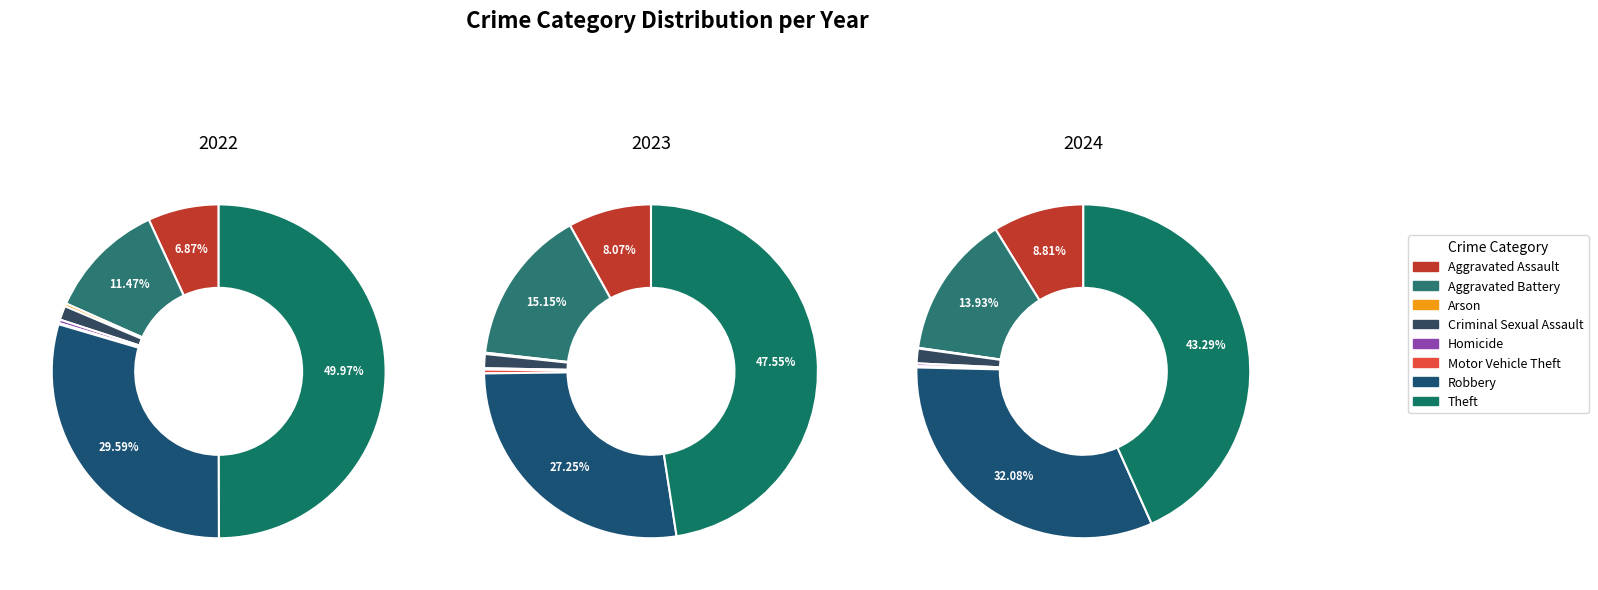

What is the difference between the highest and lowest values at 4?

4